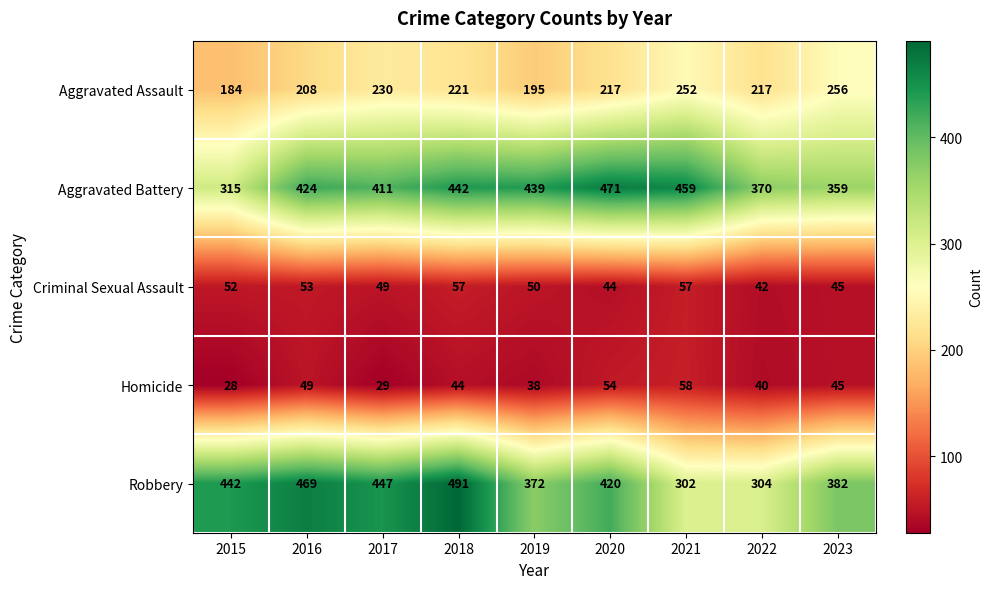

Is it true that Aggravated Assault equals 208 at 2016?

True